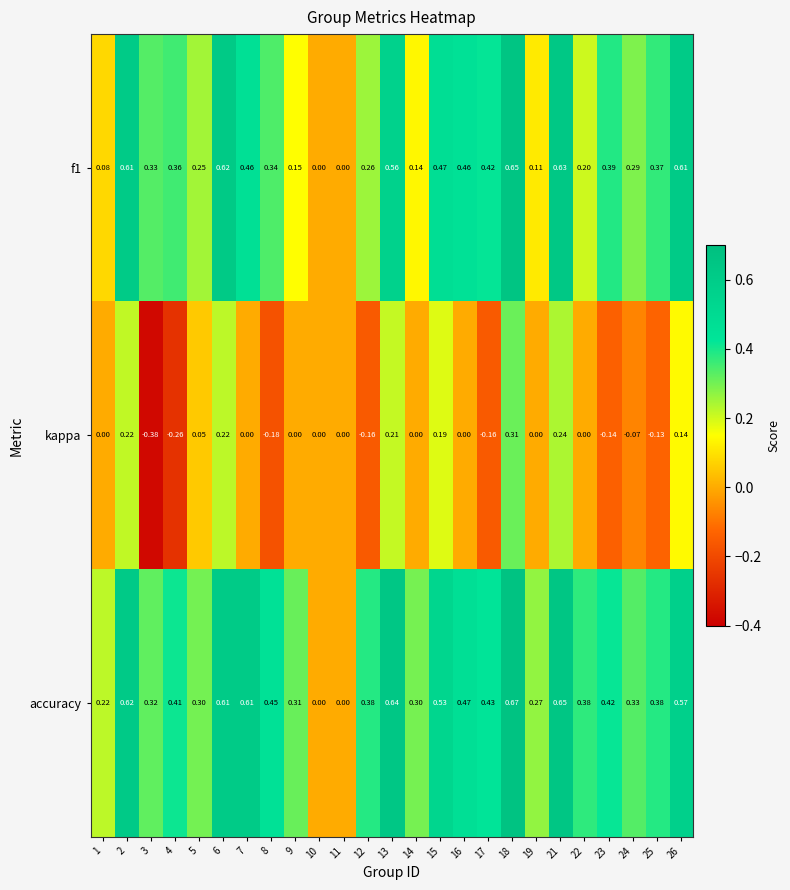

Which series changed the most between 8 and 24?

accuracy